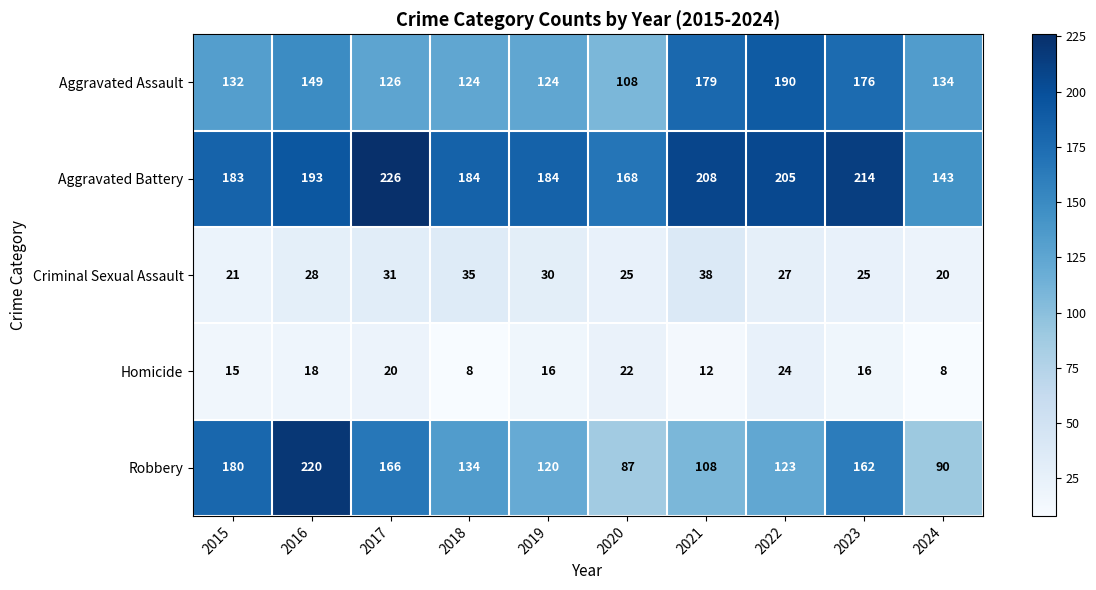

The Aggravated Battery series shows 184 at 2018. True or false?

True